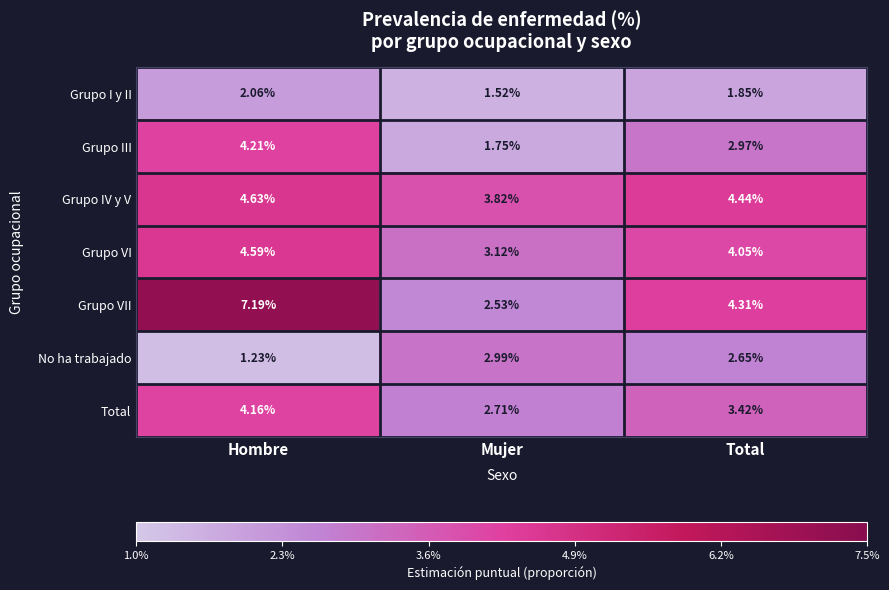

Where does the Grupo VII series first go above 4?

Hombre